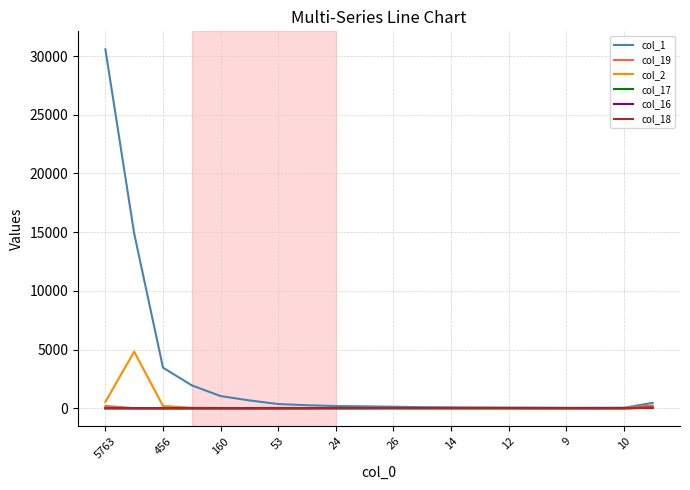

Which series has the widest spread of values?

col_1